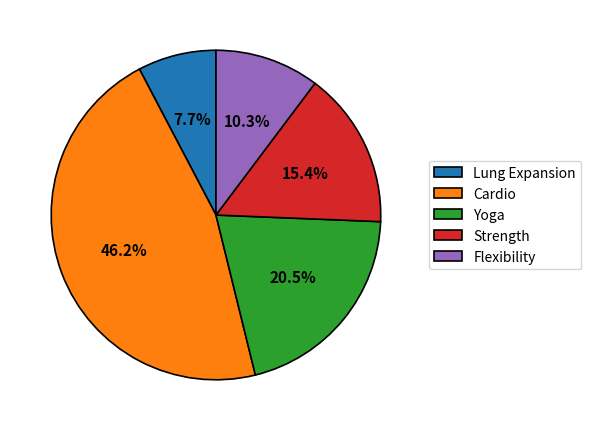

Rank the categories by value from lowest to highest.

Lung Expansion, Flexibility, Strength, Yoga, Cardio